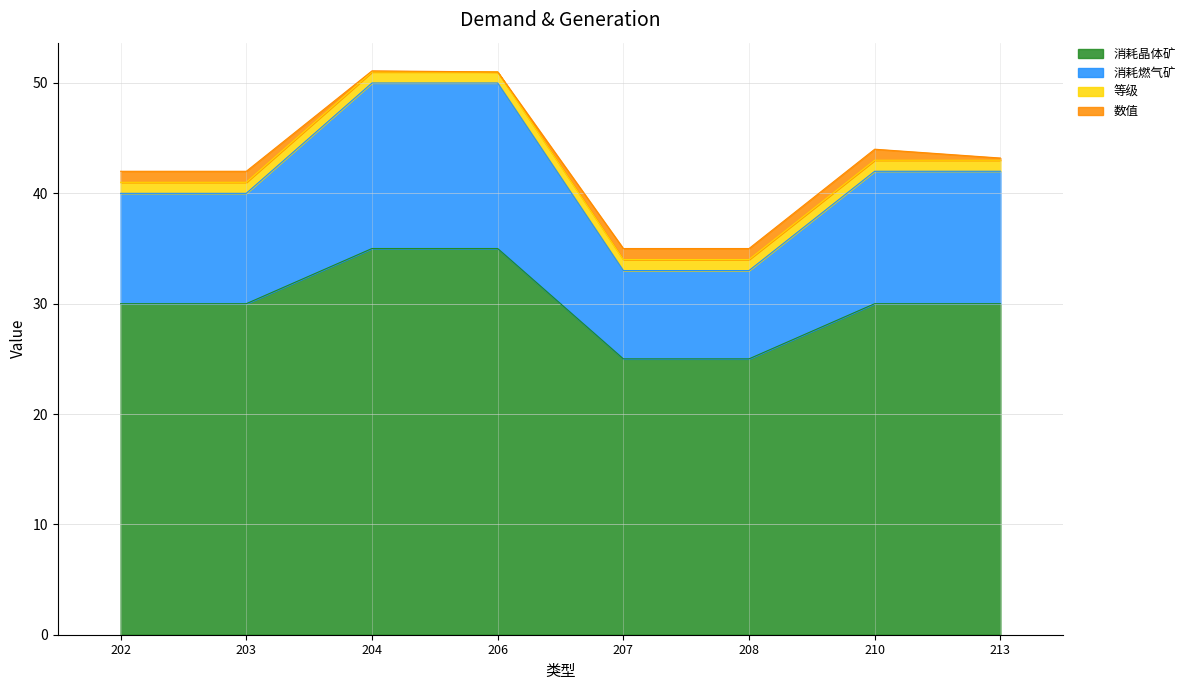

What is the highest value of the 消耗晶体矿 series?

35.0